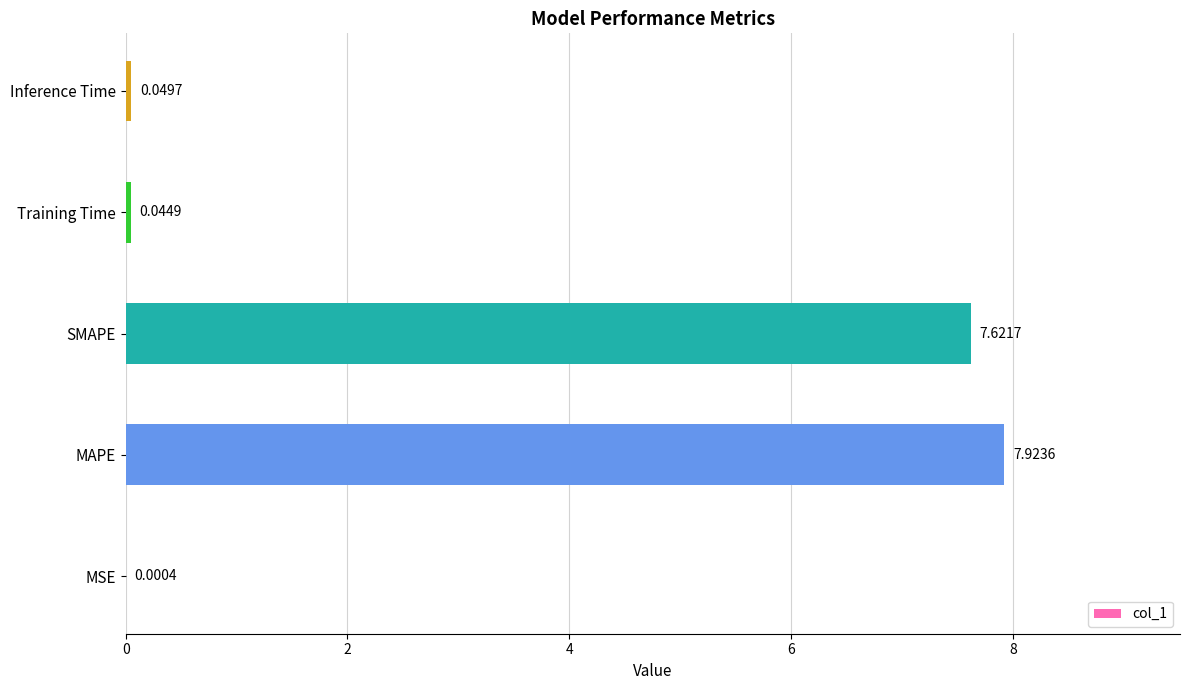

At which label is the value closest to 3?

Inference Time